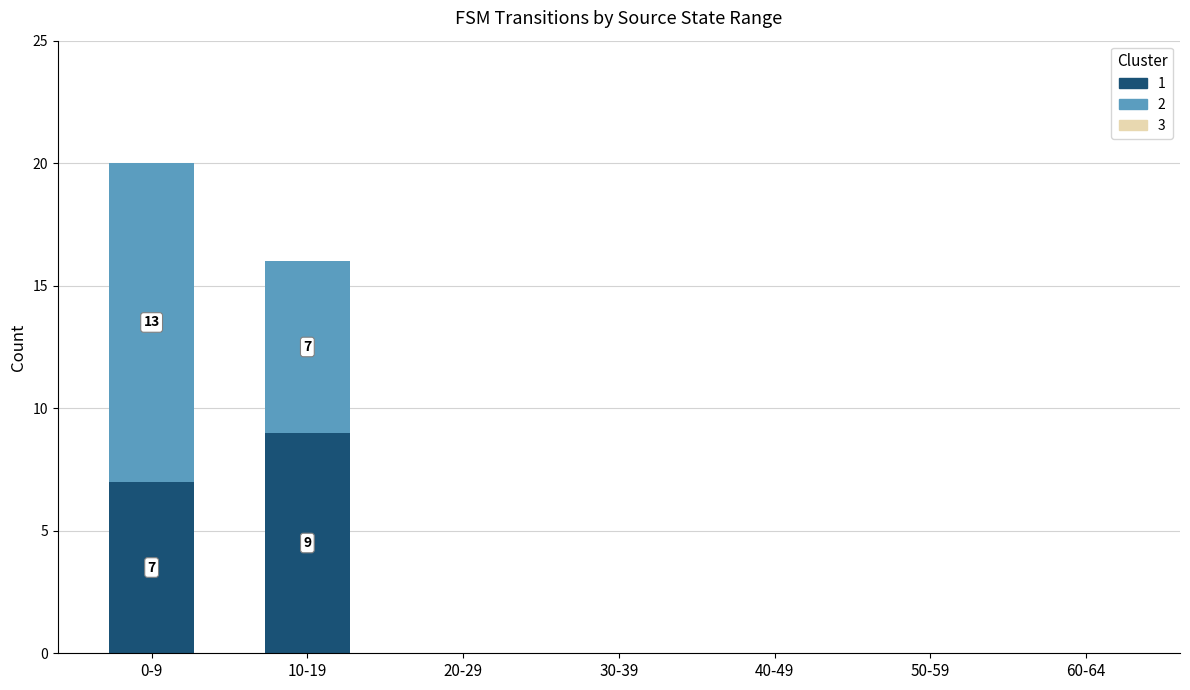

At which category is the sum across all series the highest?

0-9